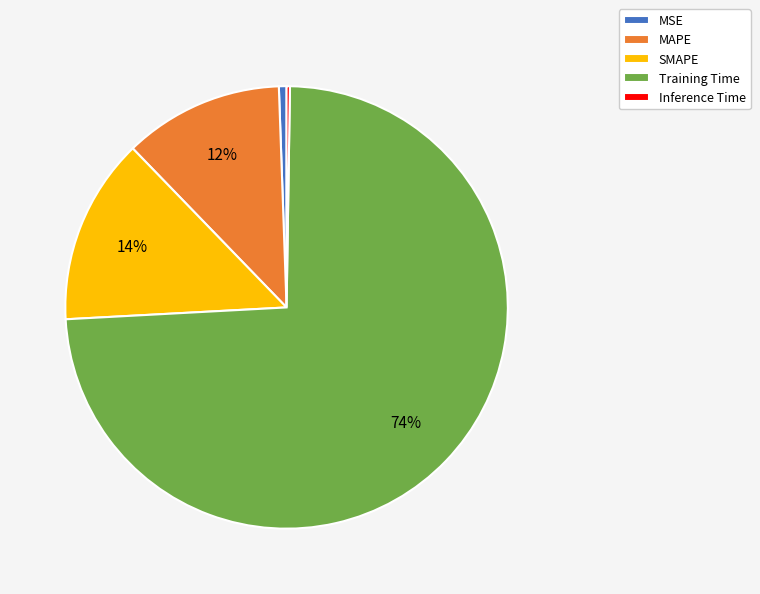

Which category has the biggest portion of the pie?

Training Time